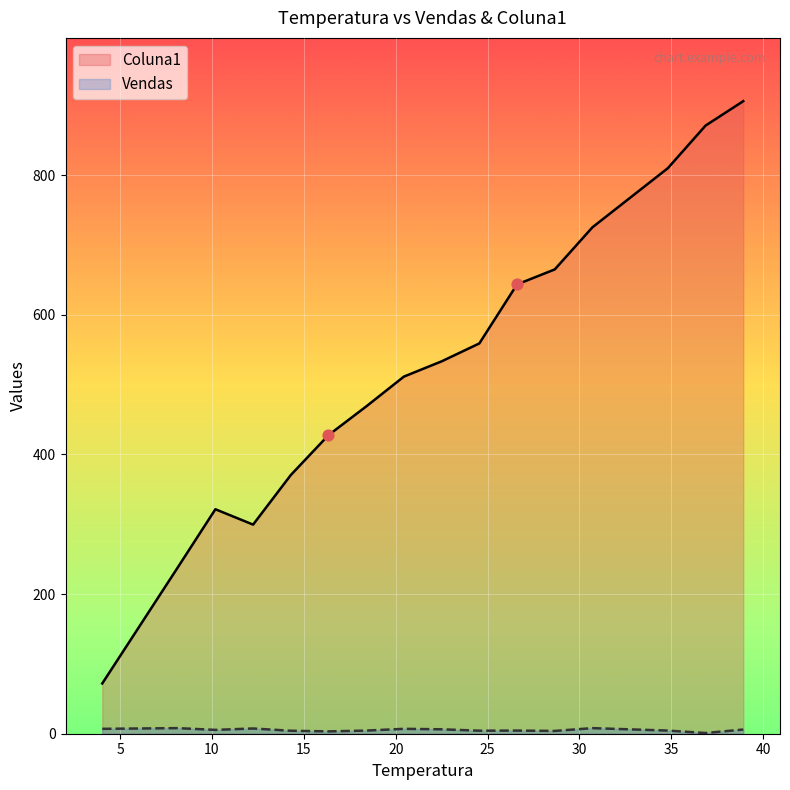

Which series reaches the maximum Y coordinate?

Coluna1